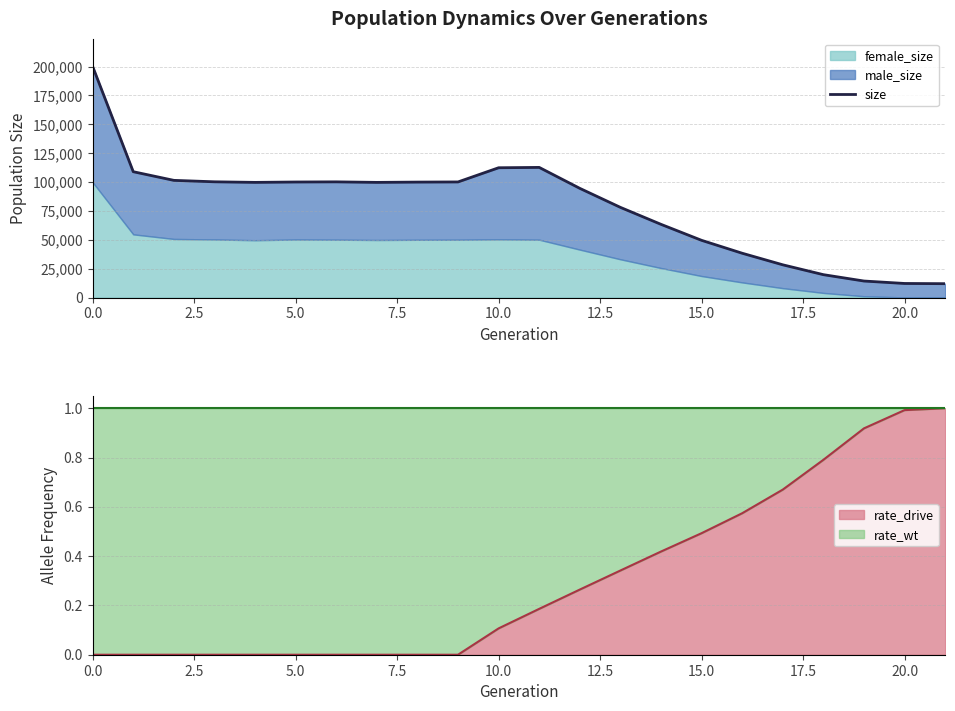

How many lines are shown in the chart?

1